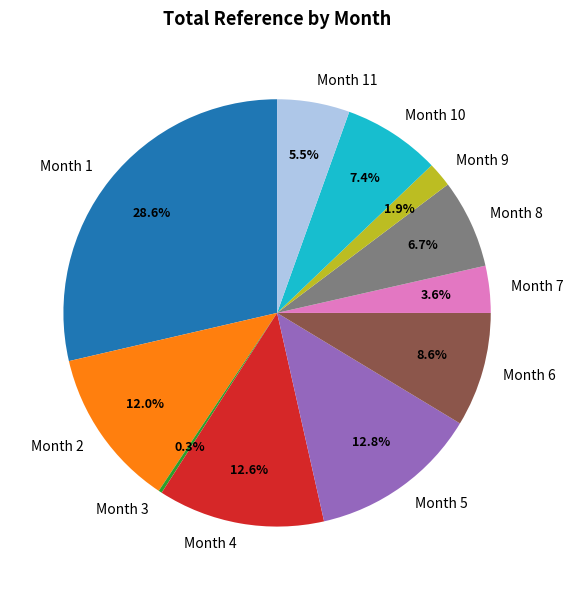

Which category has the biggest portion of the pie?

Month 1